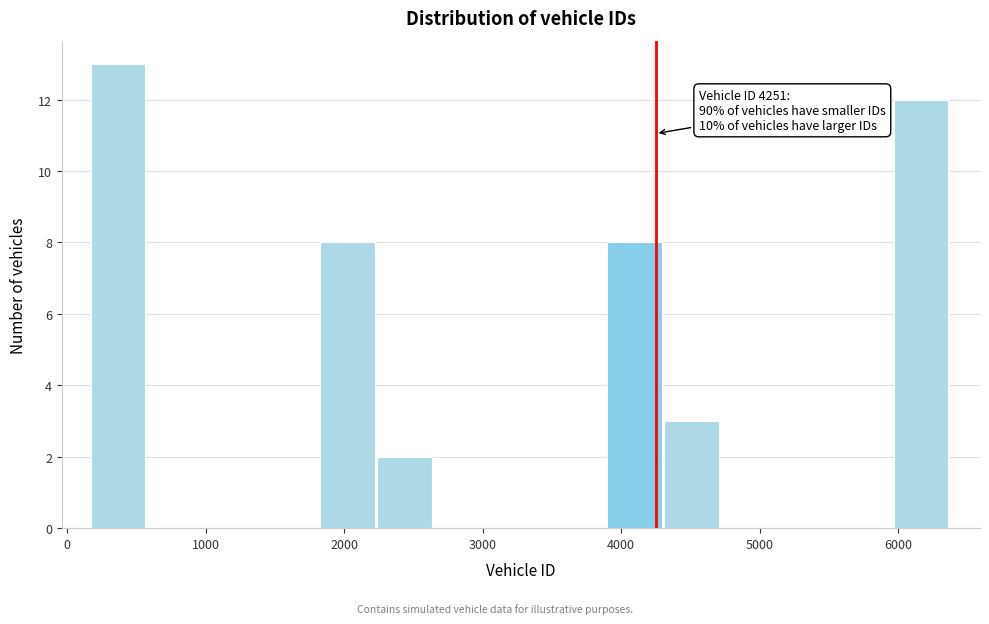

Over which range of the x-axis is the bar tallest?

200 to 600